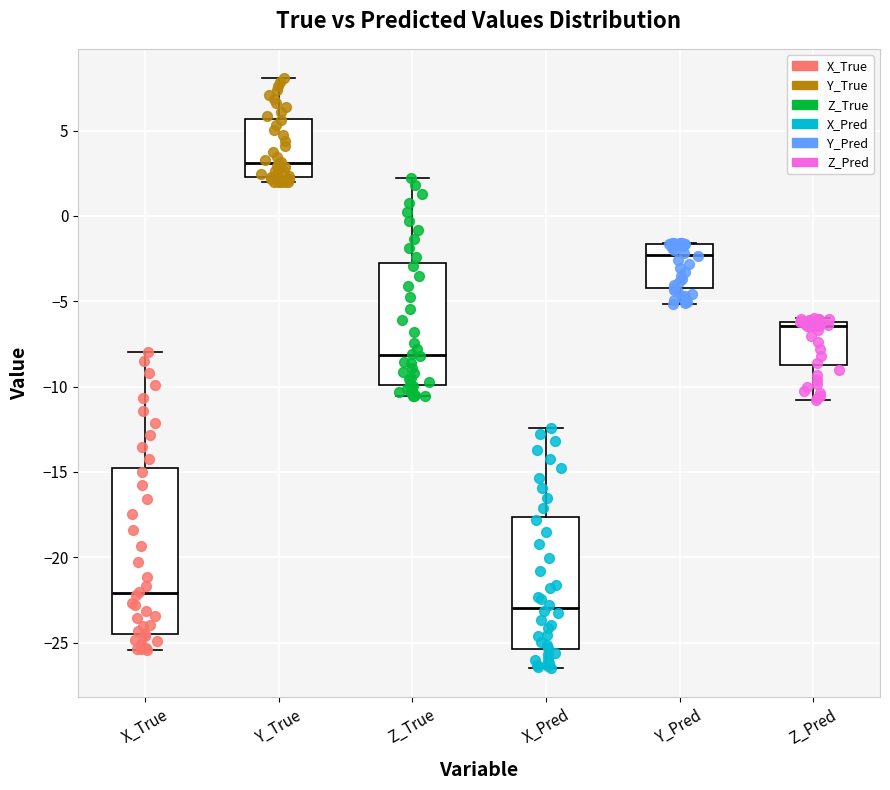

Where does the lower whisker of the box for Z_True end on the y-axis? The values are not printed on the chart, so give them approximately, as read against the axis.

-10.5